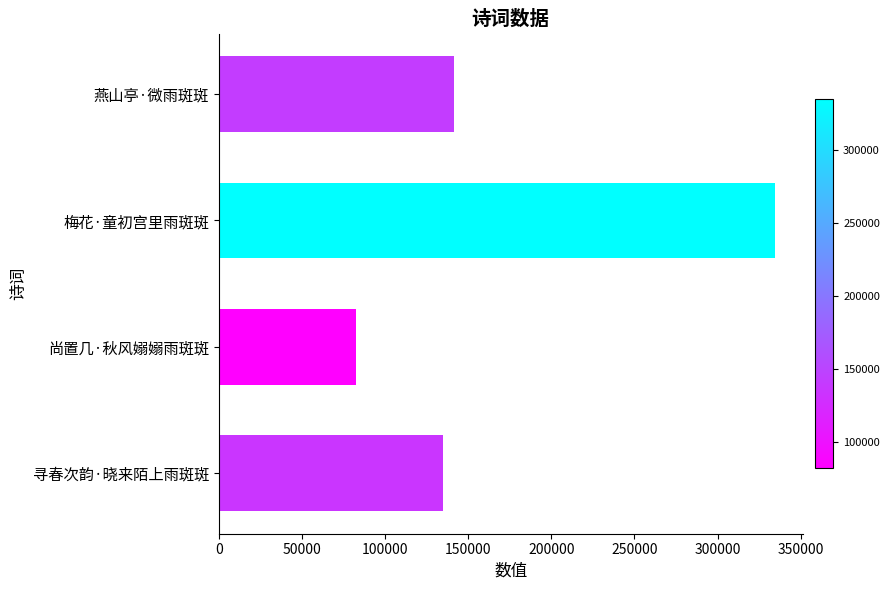

The value at 寻春次韵·晓来陌上雨斑斑 is 78966. True or false?

False